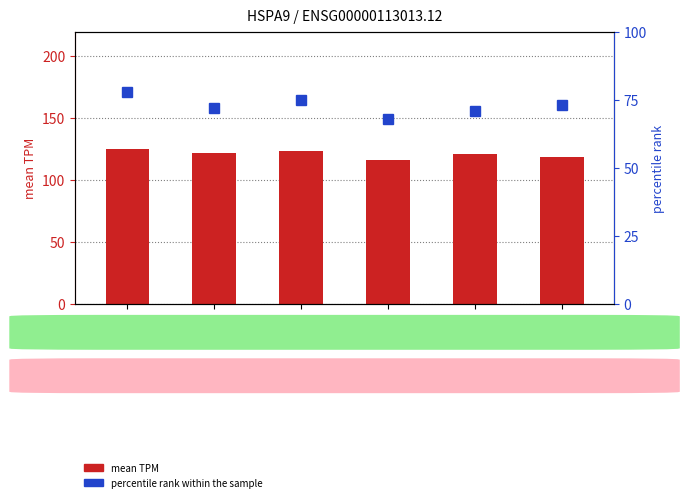

What is the average value of the percentile rank within the sample series?

72.8